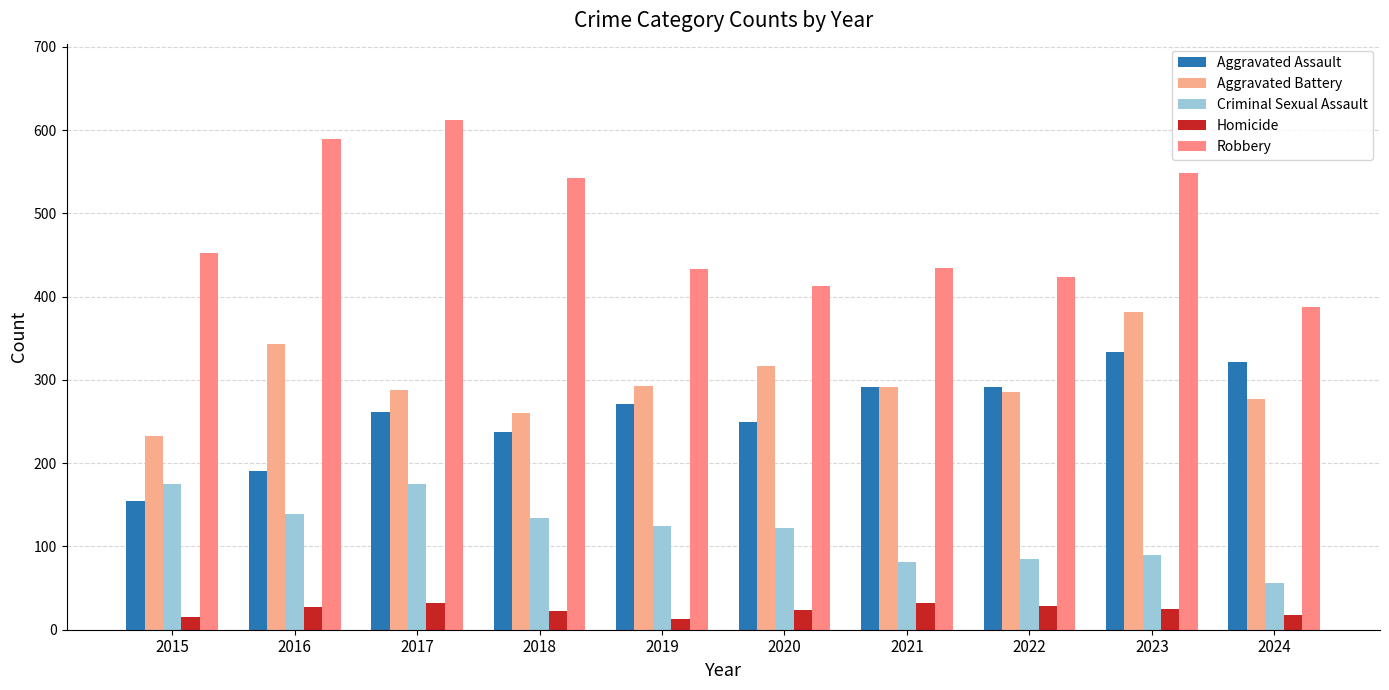

At 2023, list the series in order from smallest to largest.

Homicide, Criminal Sexual Assault, Aggravated Assault, Aggravated Battery, Robbery